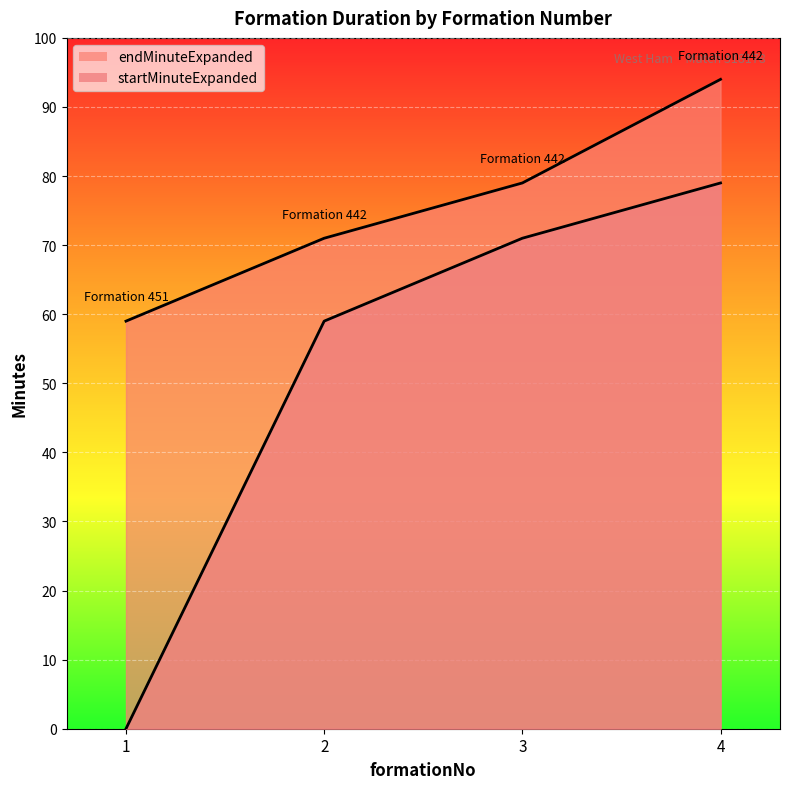

What is the maximum value for startMinuteExpanded?

79